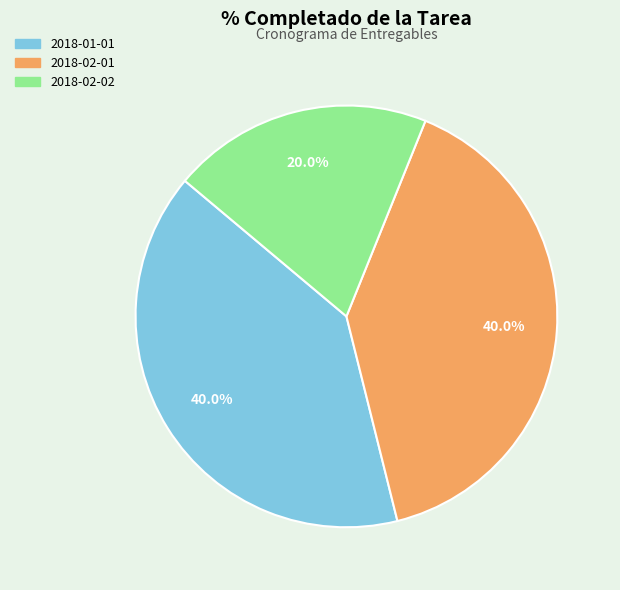

To the nearest percent, what is the average slice percentage?

33%